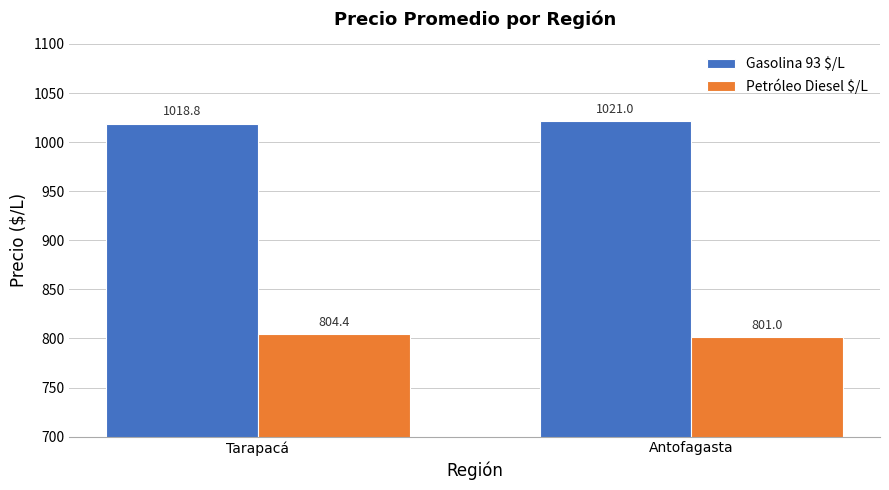

How many bars are there in each group?

2